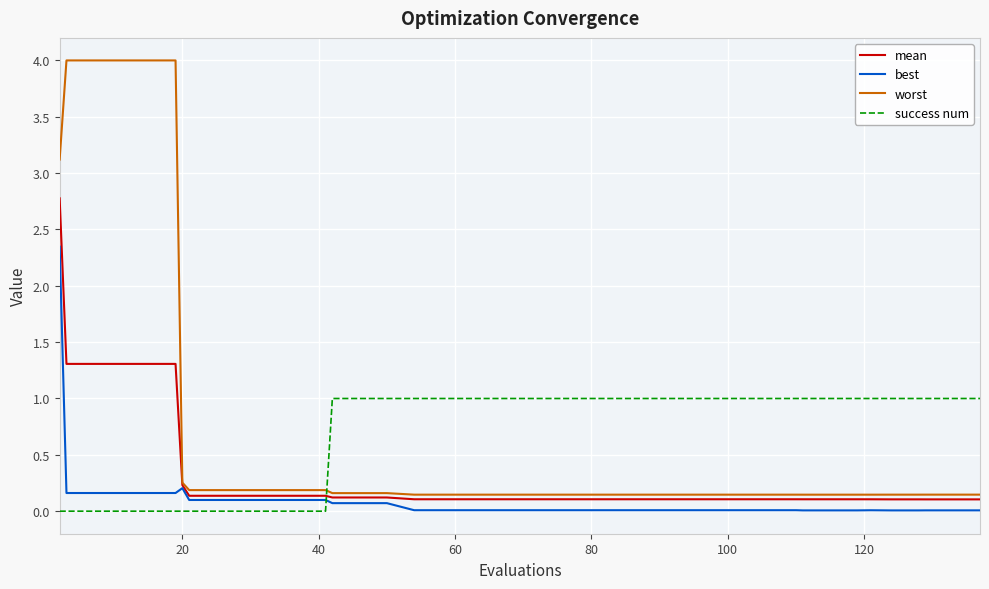

How many intersections are there between success num and worst?

1